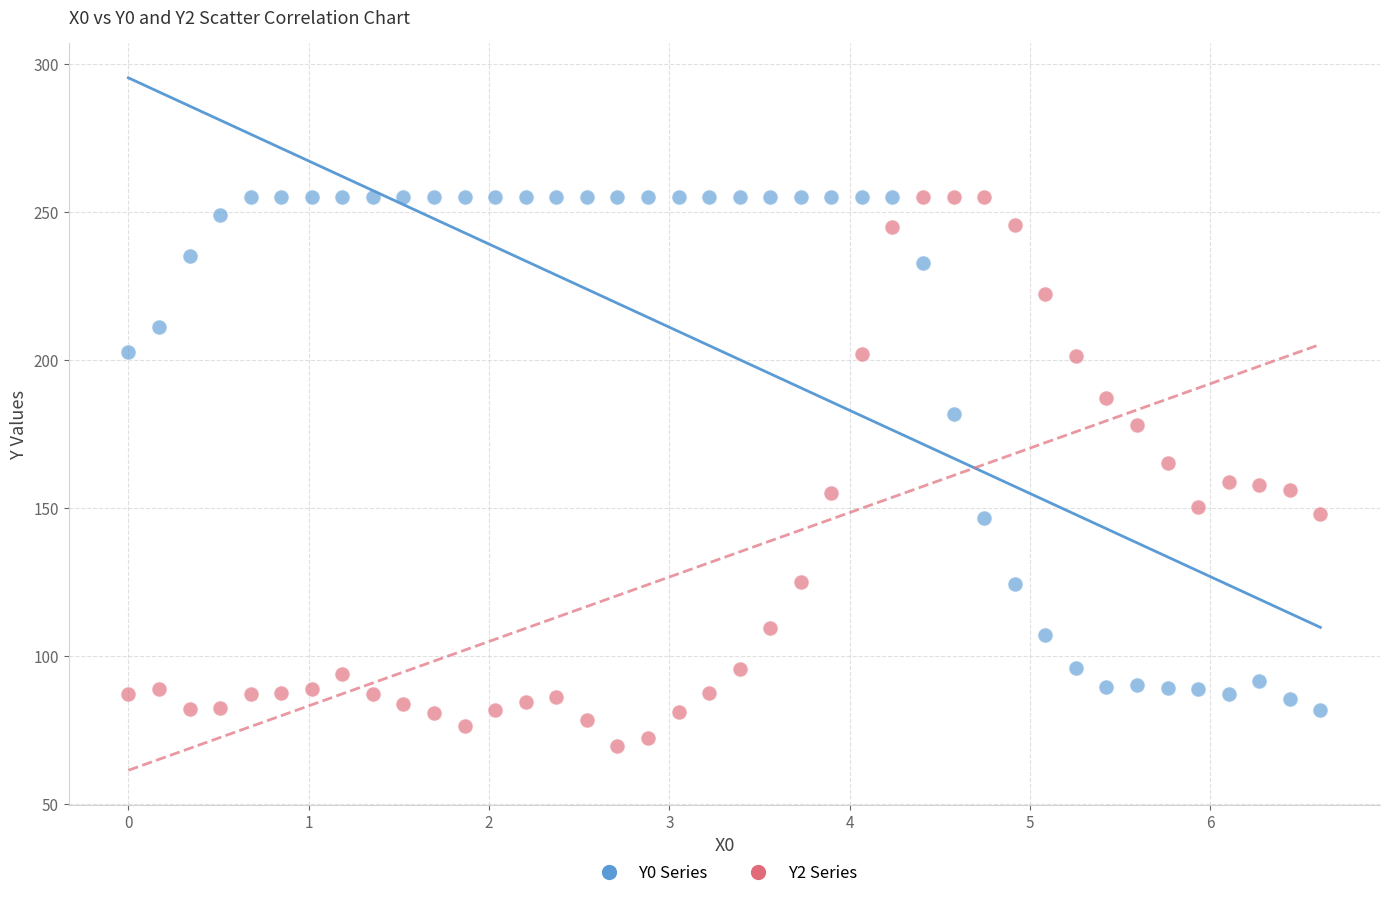

Across all data points, what is the range of Y values (max minus min)?

185.5